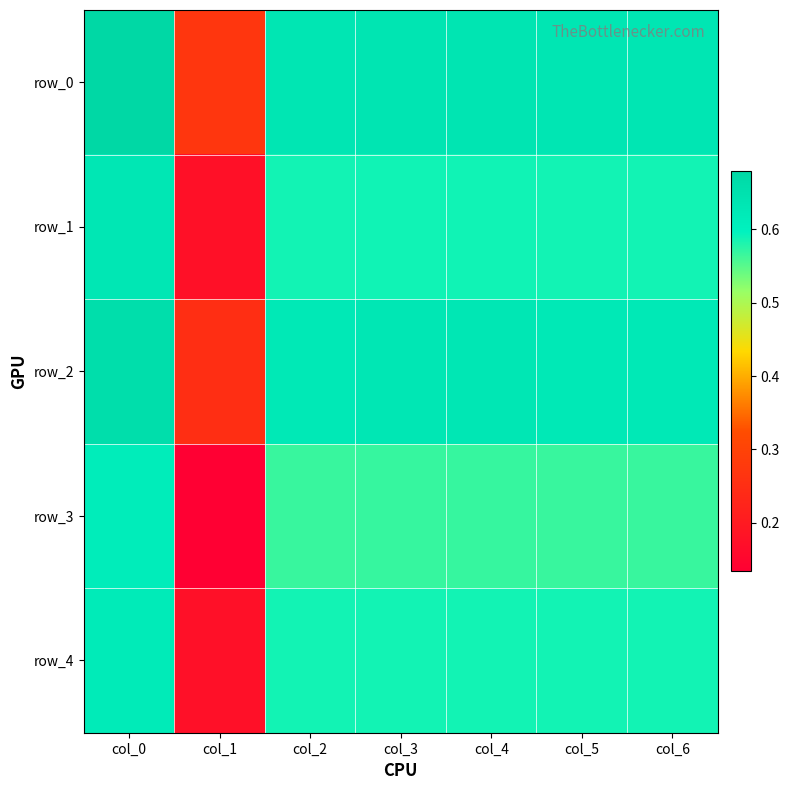

Which series changed the most between col_0 and col_5?

row_3